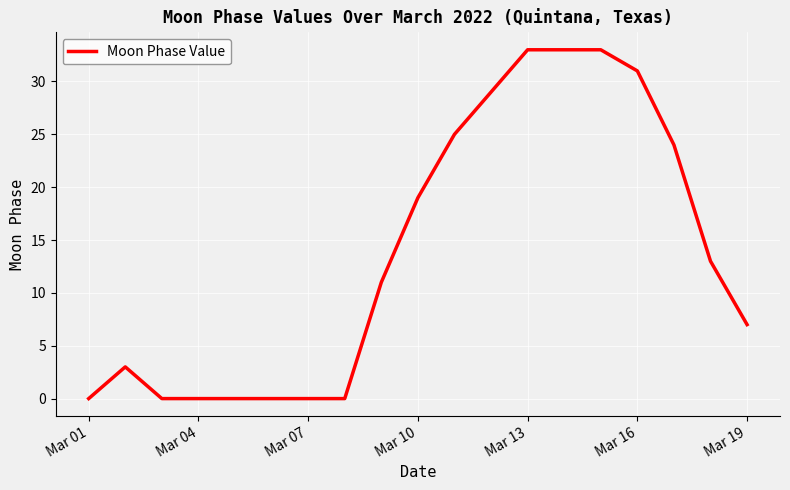

What is the difference between the maximum and minimum values?

33